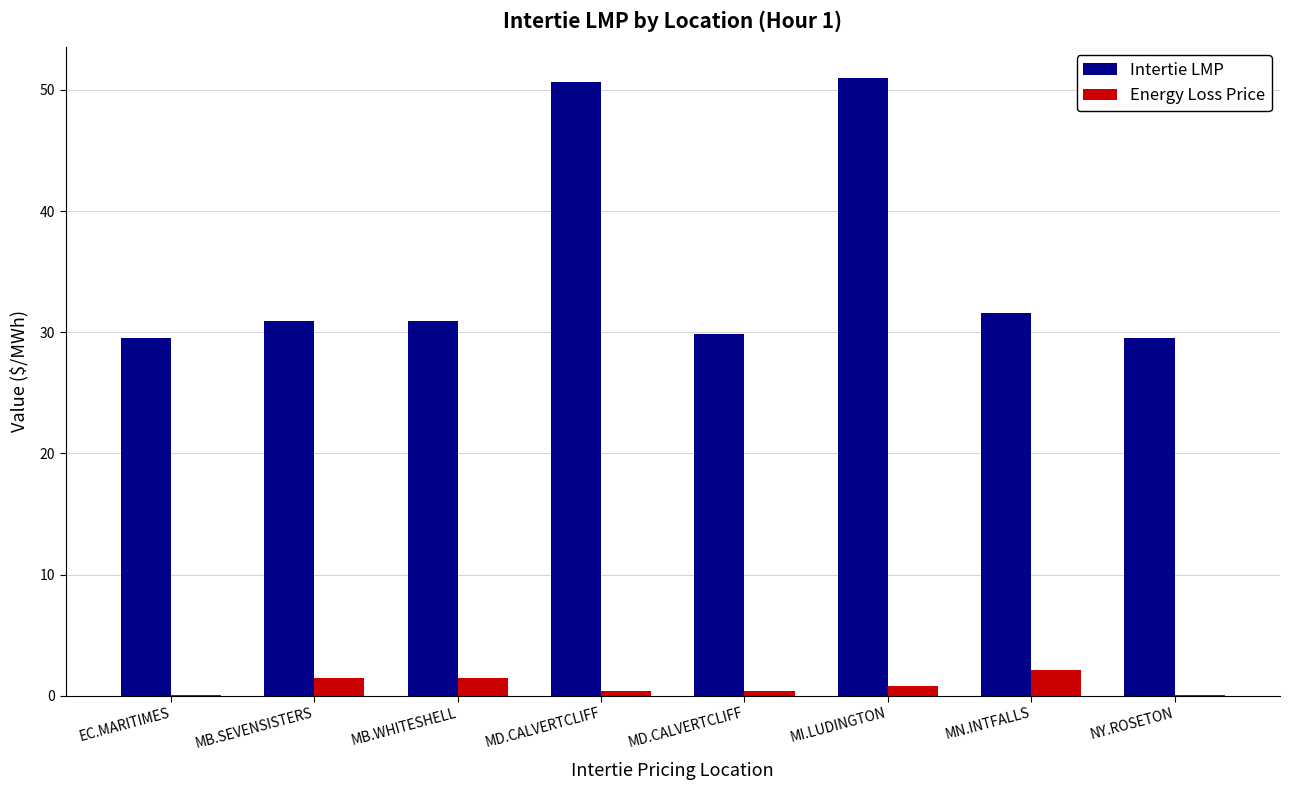

Reading right to left, transcribe all the data shown in this chart.

Intertie LMP: 29.6	31.6	51.0	29.9	50.7	30.9	30.9	29.6
Energy Loss Price: 0.1	2.1	0.8	0.4	0.4	1.5	1.5	0.1